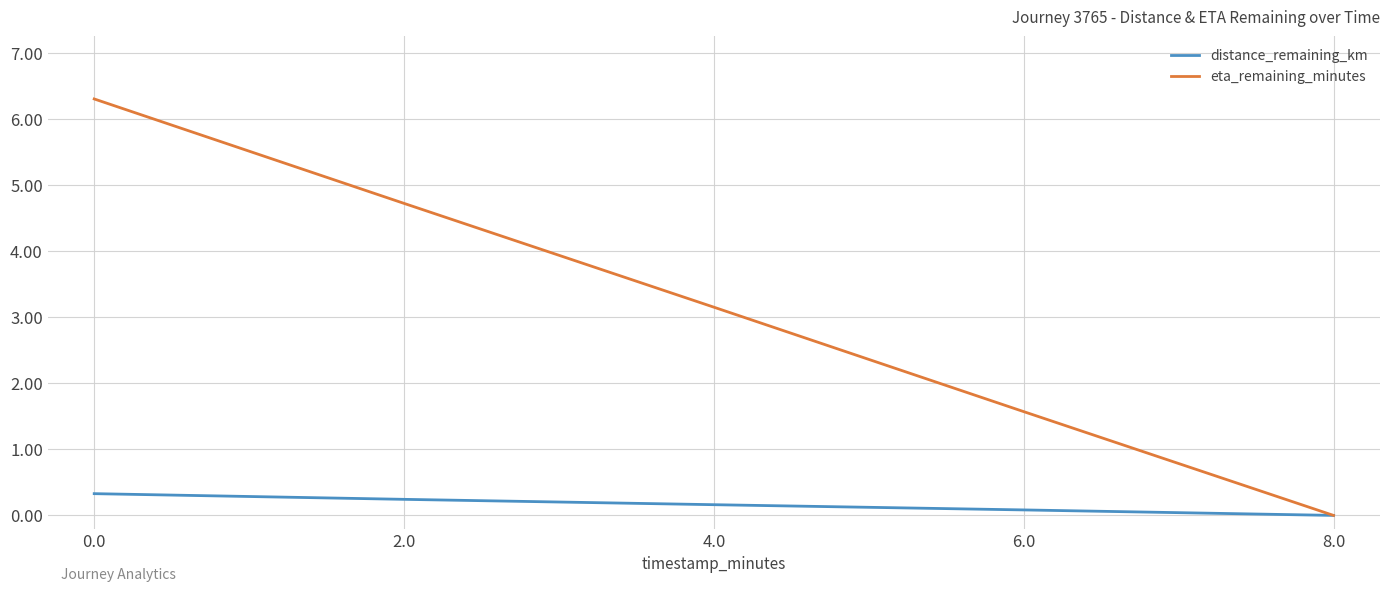

How many distinct data groups are displayed?

2